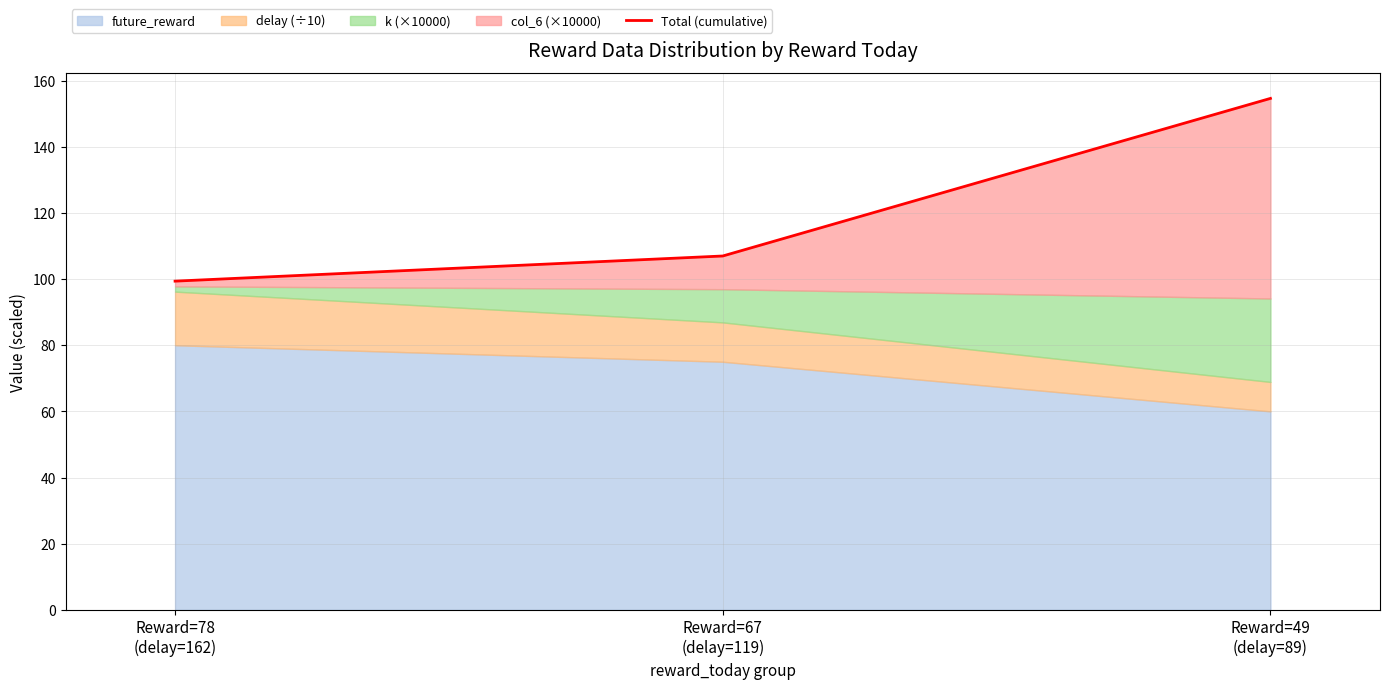

How many data points are less than 106?

1